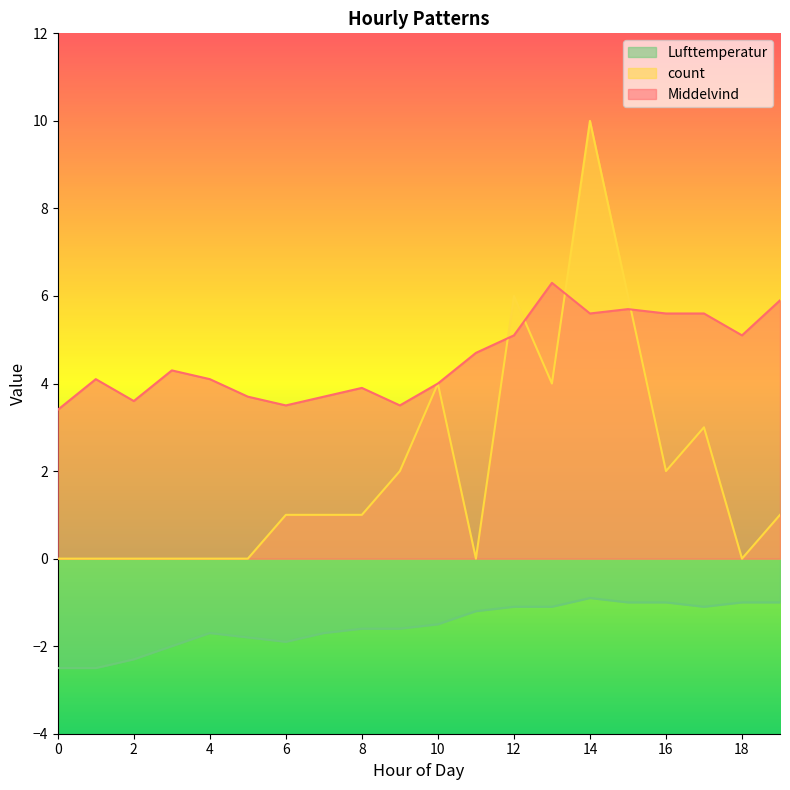

The Lufttemperatur series shows -1.8 at 5. True or false?

True